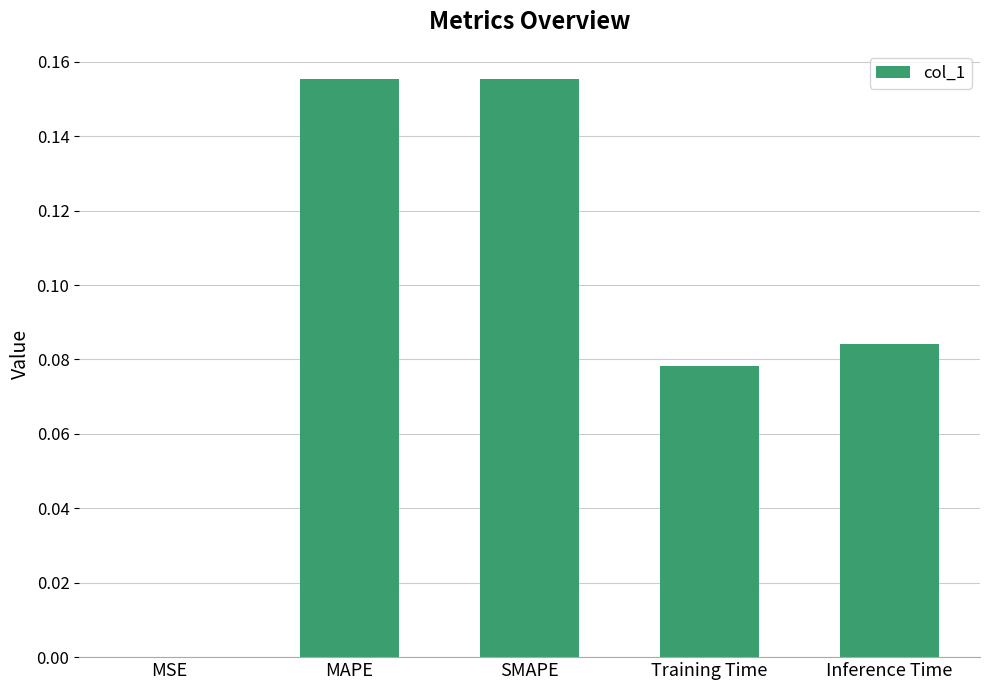

What is the sum of all values?

0.5